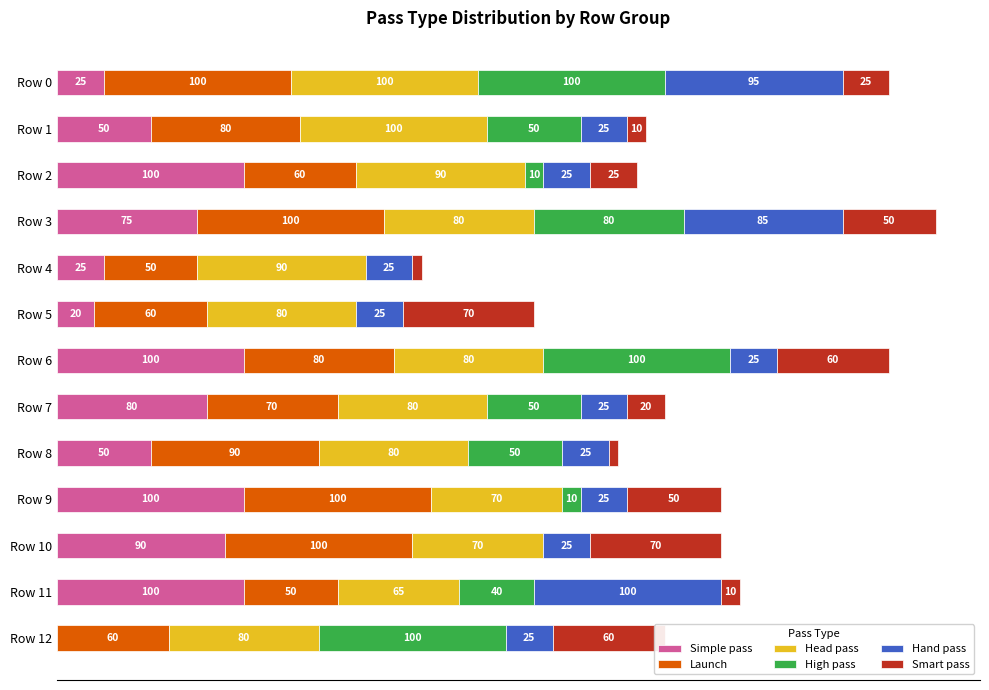

At which category is the sum across all series the highest?

Row 3